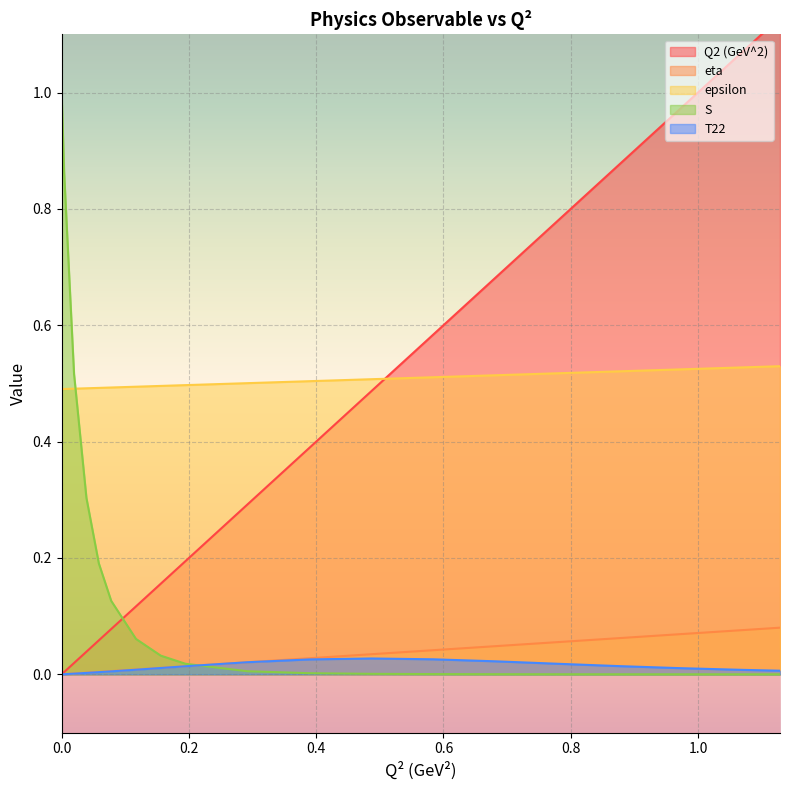

What is the maximum value shown in the chart?

1.1